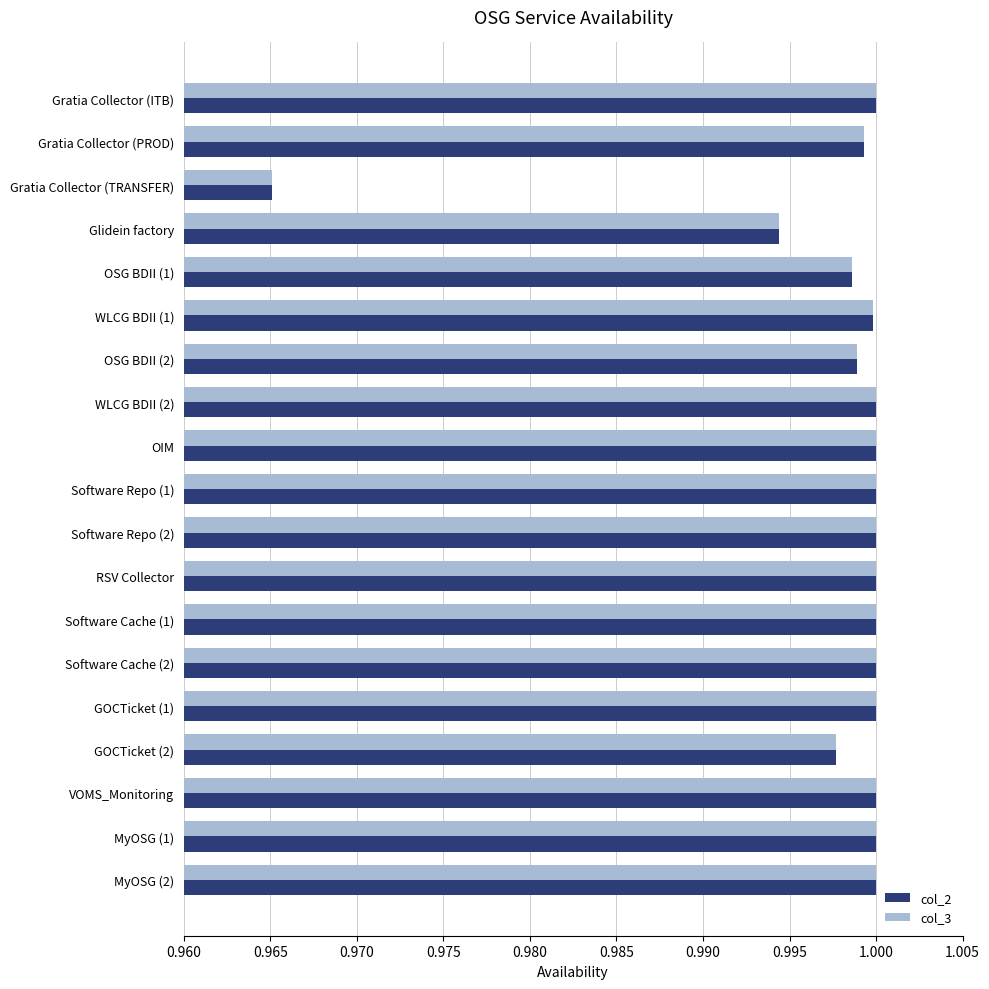

Is the value of col_2 at Glidein factory greater than the value of col_3 at GOCTicket (2)?

No